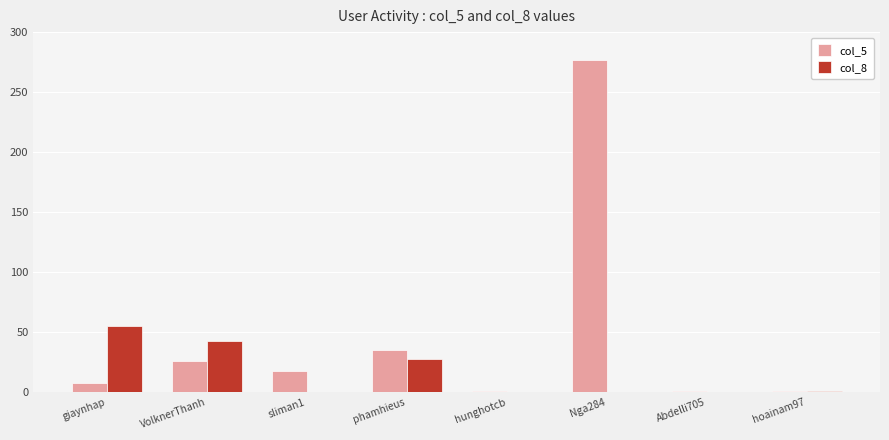

What is the total value across all series at VolknerThanh?

69